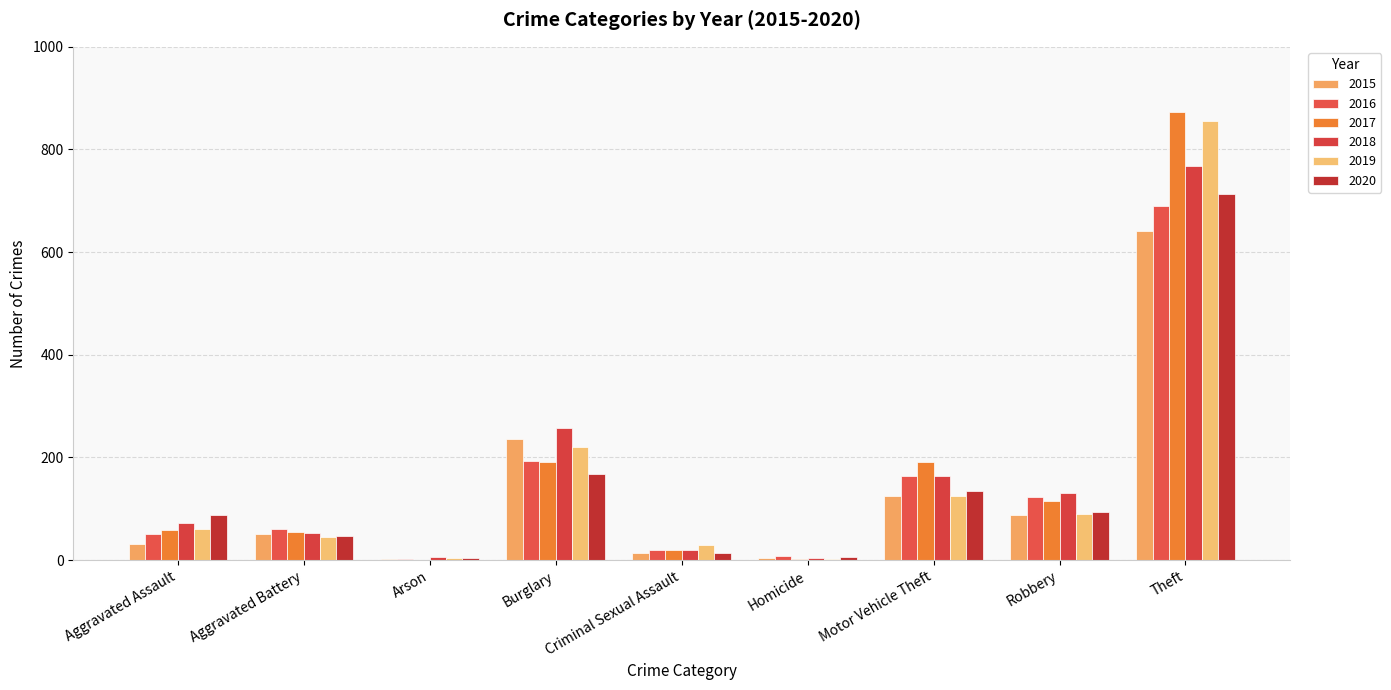

What is the difference between the 2020 values at Theft and Motor Vehicle Theft?

580